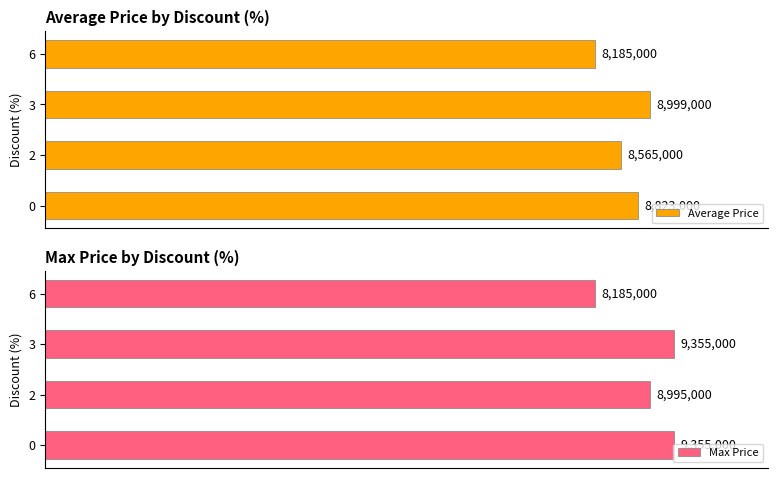

Count the number of categories in the chart.

4